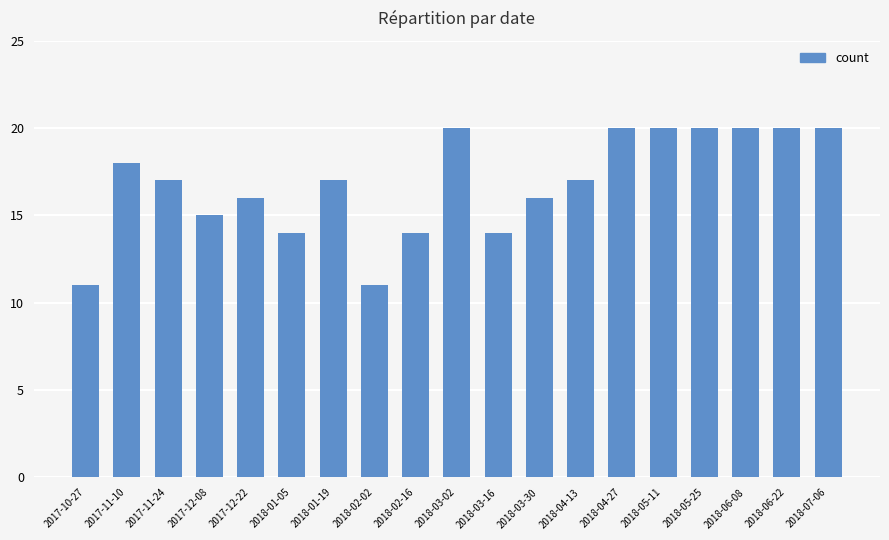

Between 2017-12-08 and 2018-01-05, which is larger?

2017-12-08